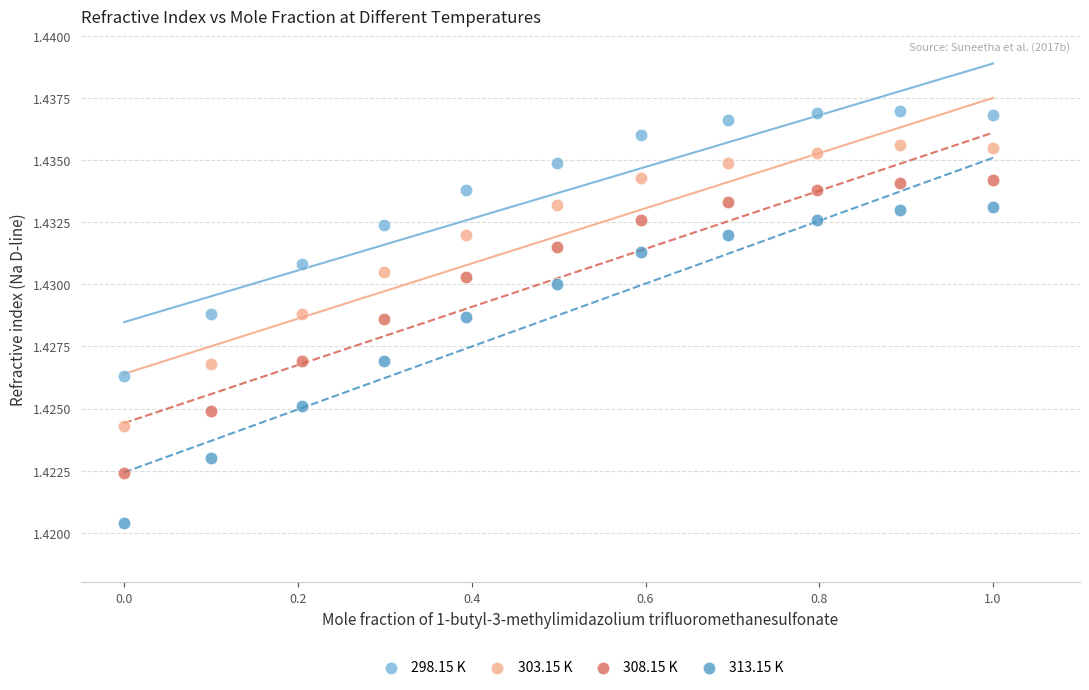

Which series contains the highest Y value?

298.15 K